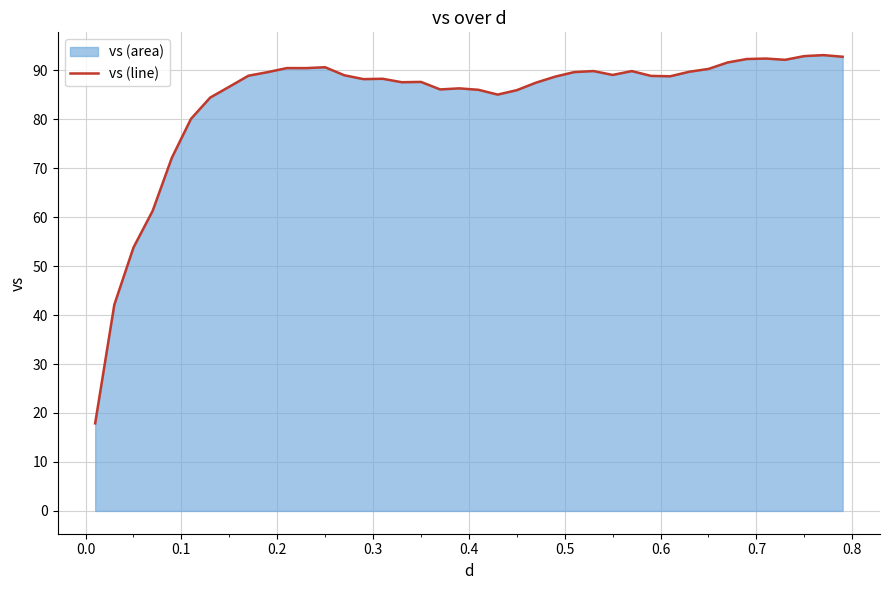

Count the number of categories in the chart.

40